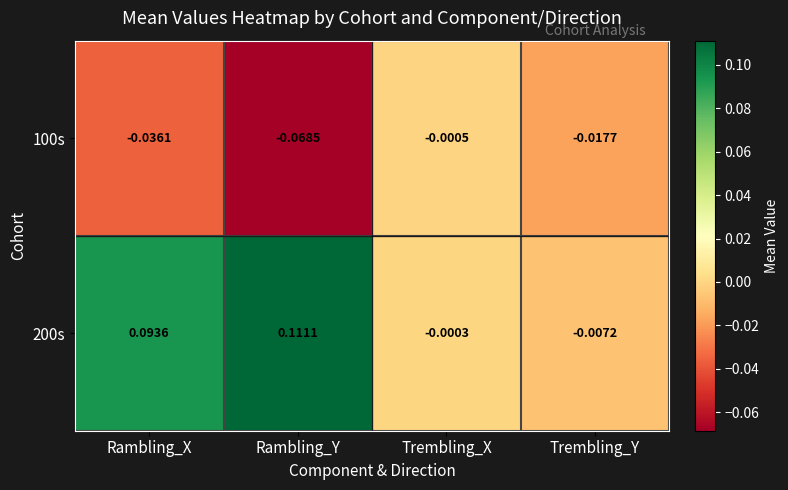

Which category has the lowest value across all series?

Rambling_Y